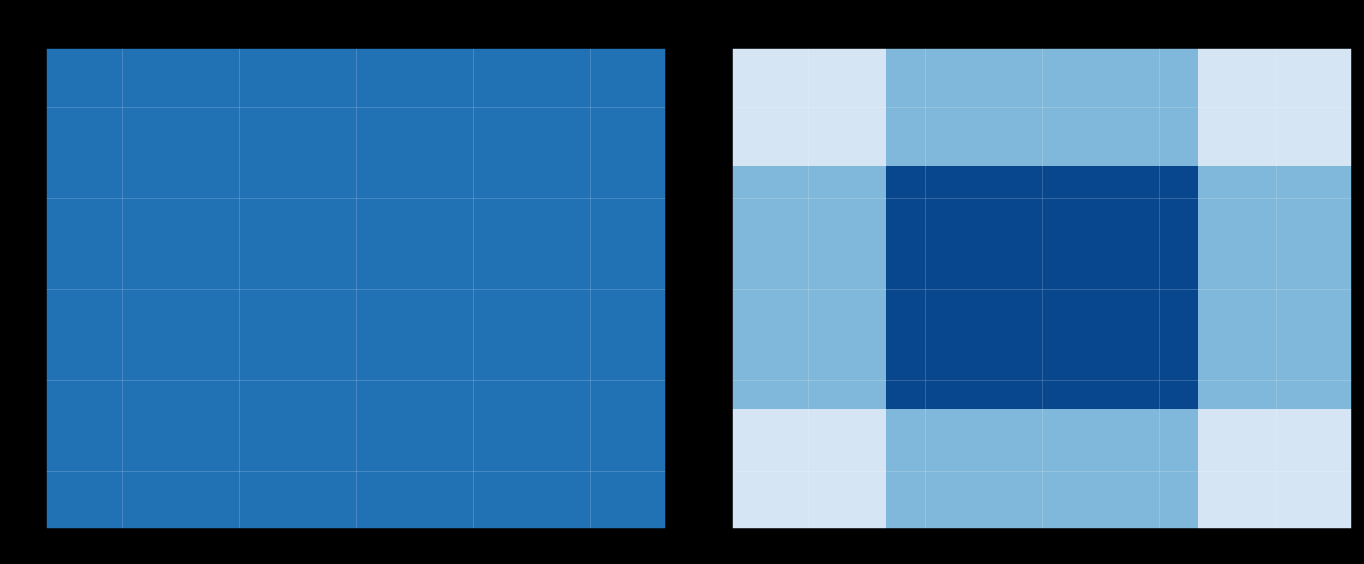

How many series are shown in this chart?

4